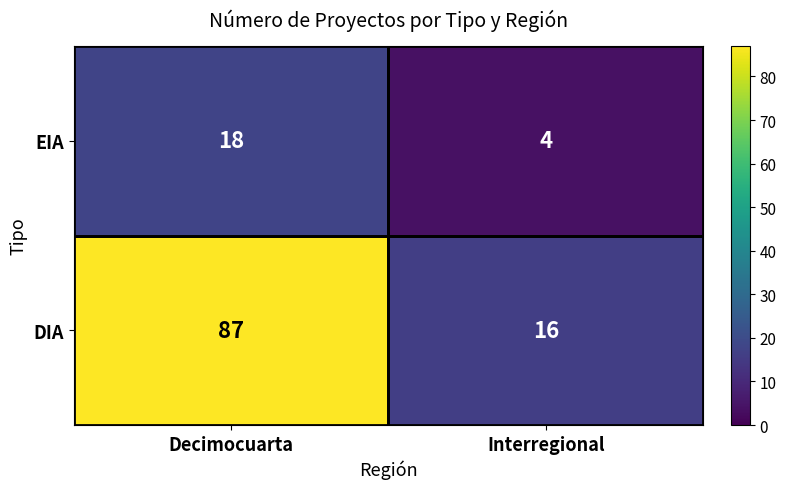

At which label is DIA closest to 51?

Interregional